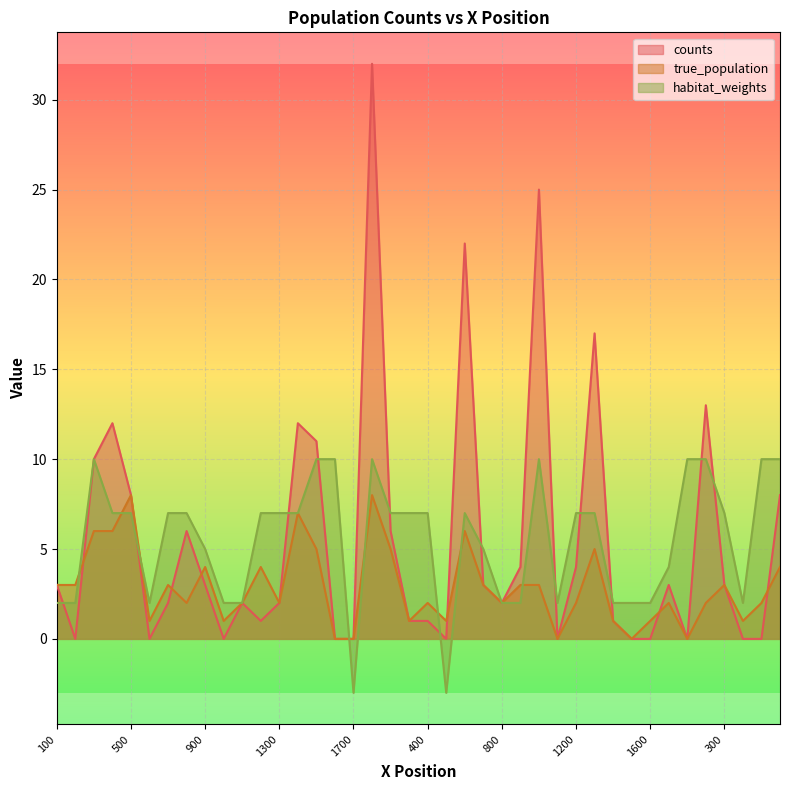

At which label does true_population first exceed 2?

100